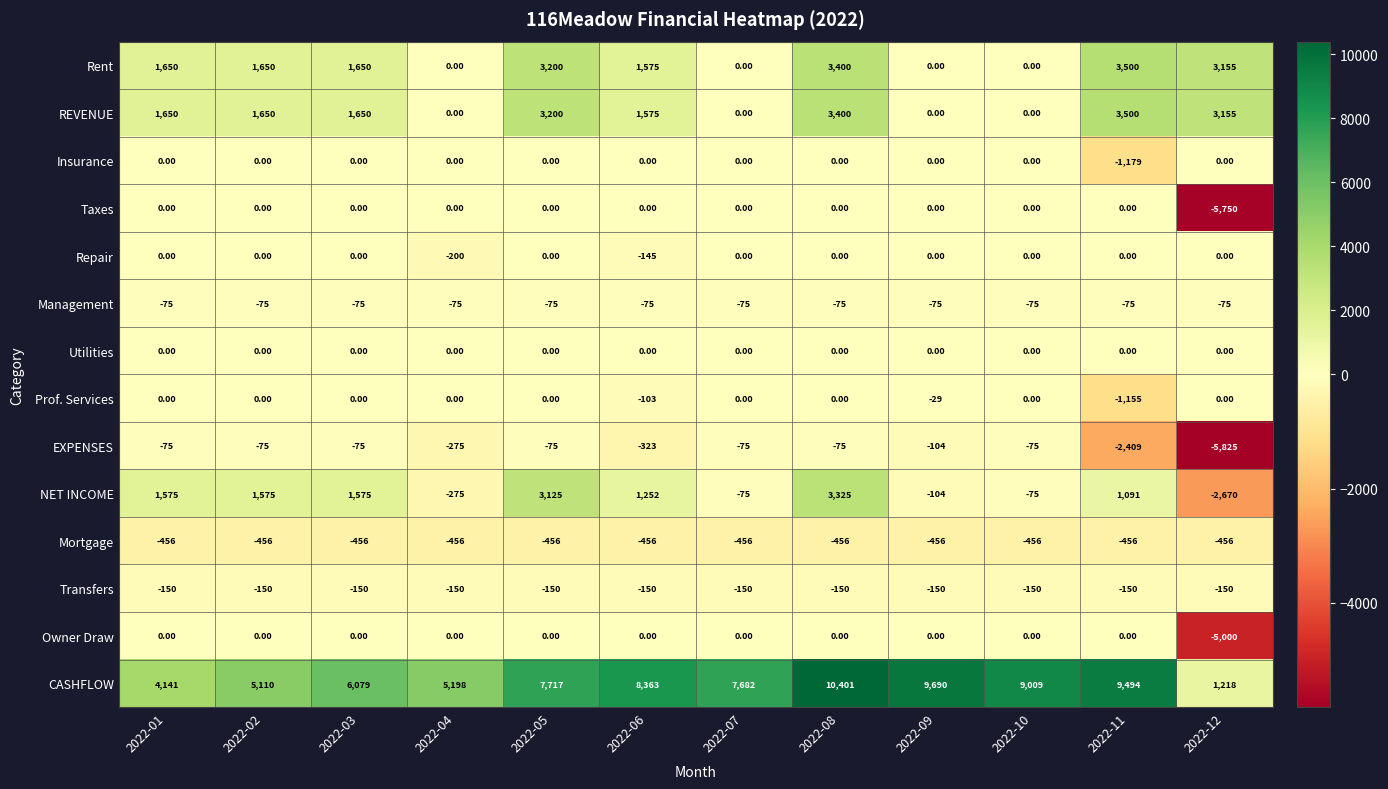

How many data points does each series have?

12